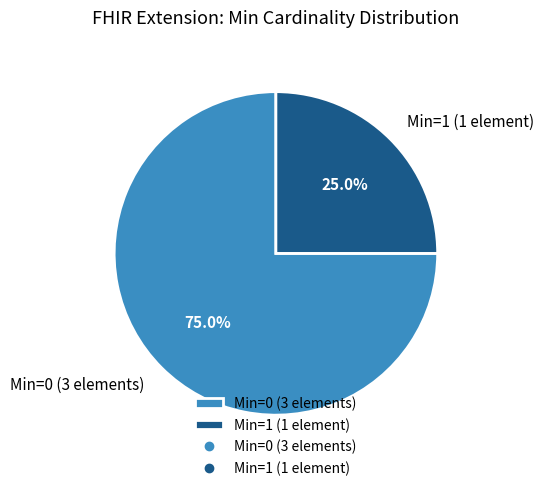

What is the largest slice in the pie chart?

Min=0 (3 elements)